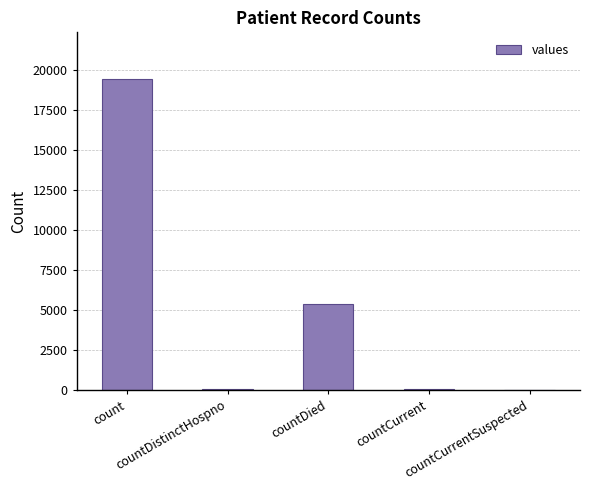

What is the maximum value shown in the chart?

19420